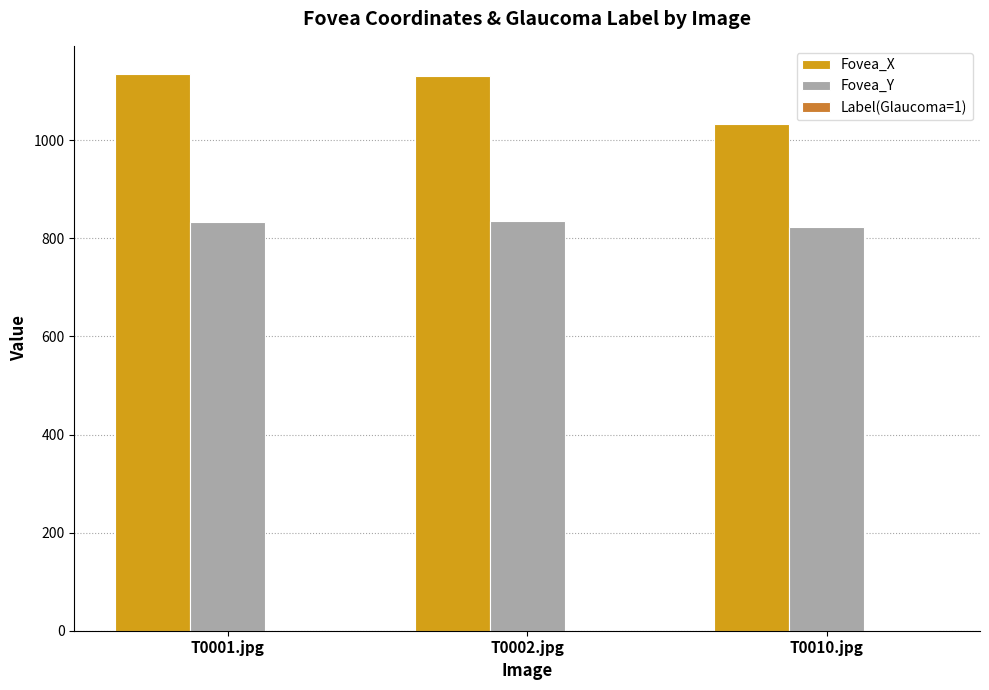

What is the sum of all Fovea_X values?

3300.4